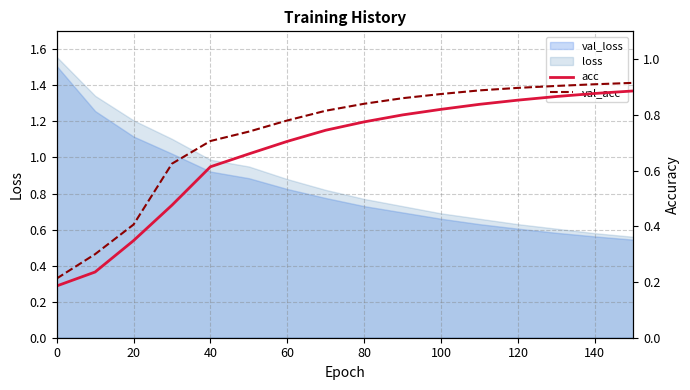

Between 11 and 12, which series saw the biggest shift?

acc